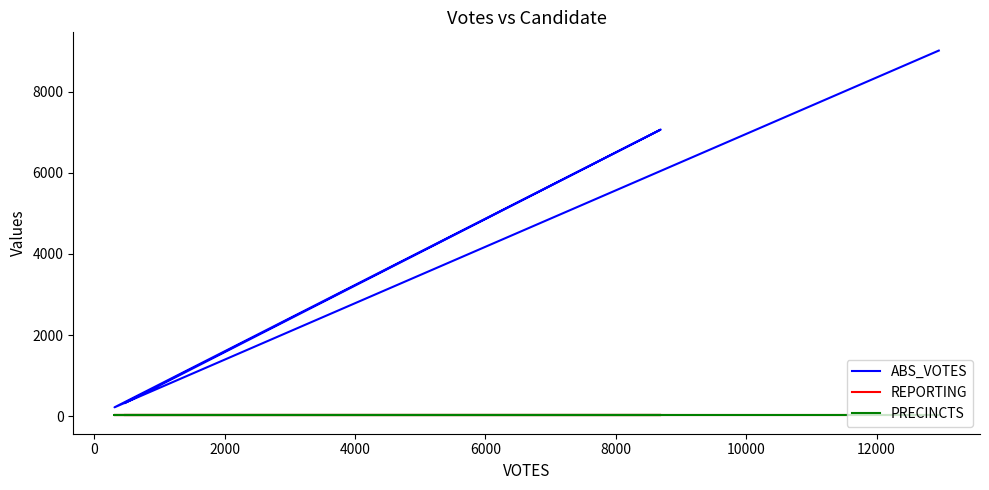

What is the lowest value of the ABS_VOTES series?

220